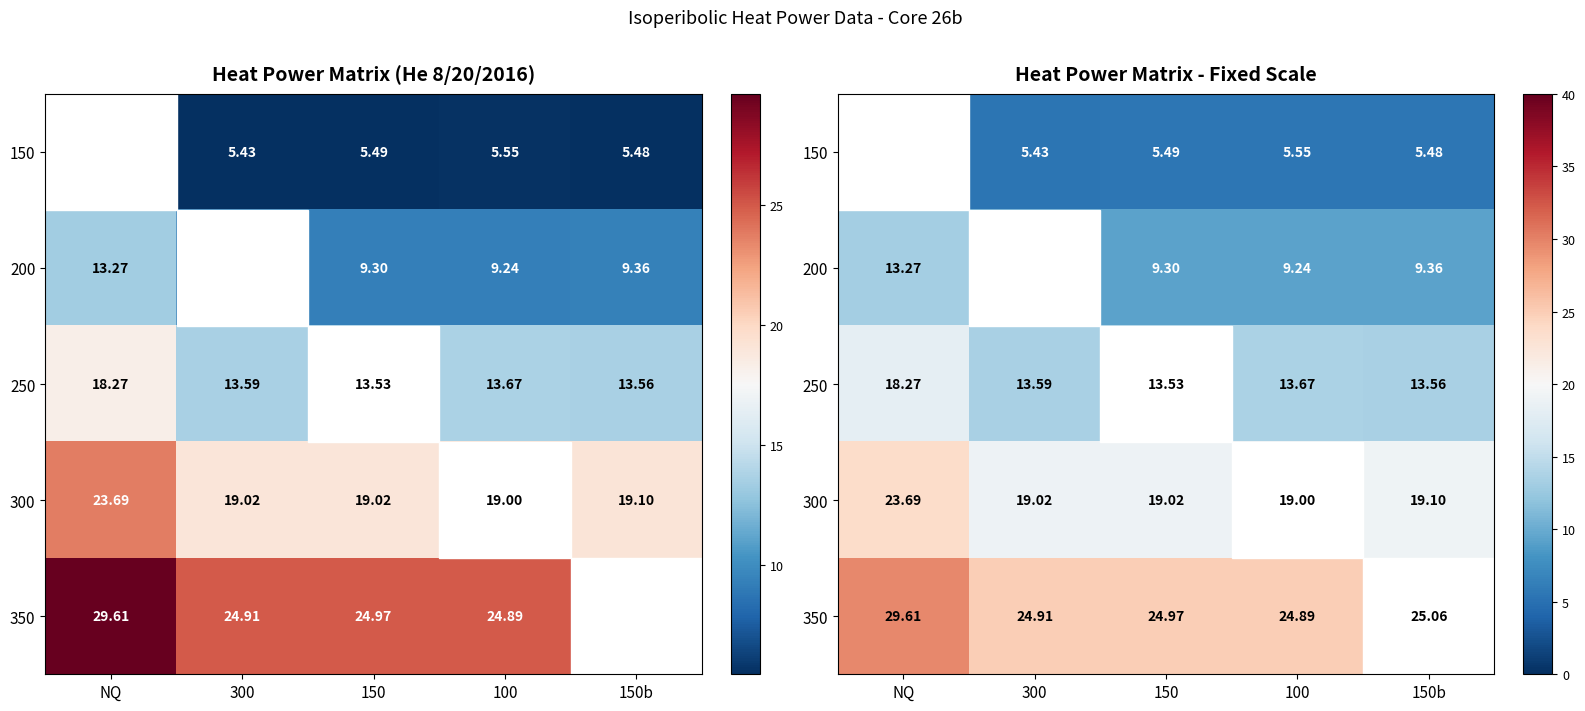

What is the difference between the second highest and minimum values in the 350 series?

0.2